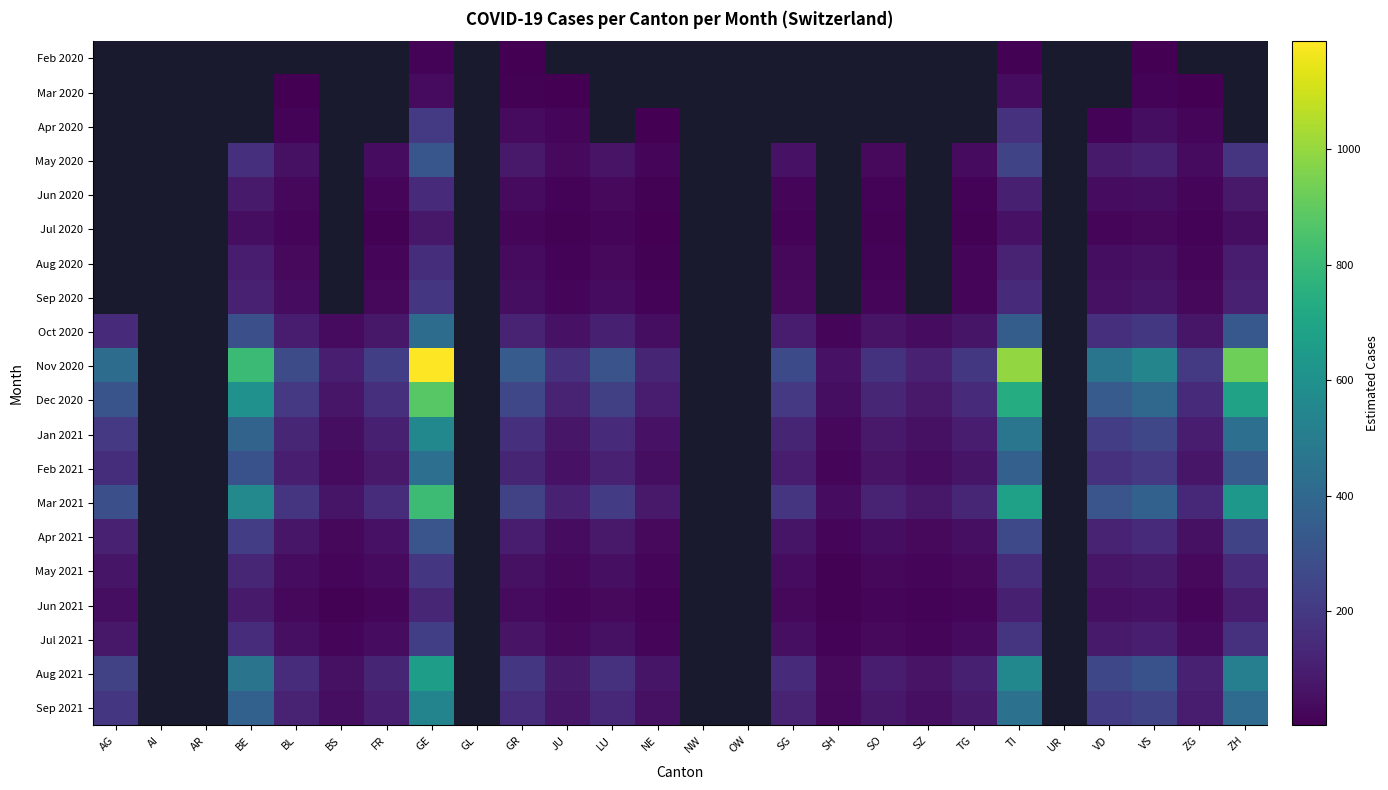

How many data points does each series have?

26